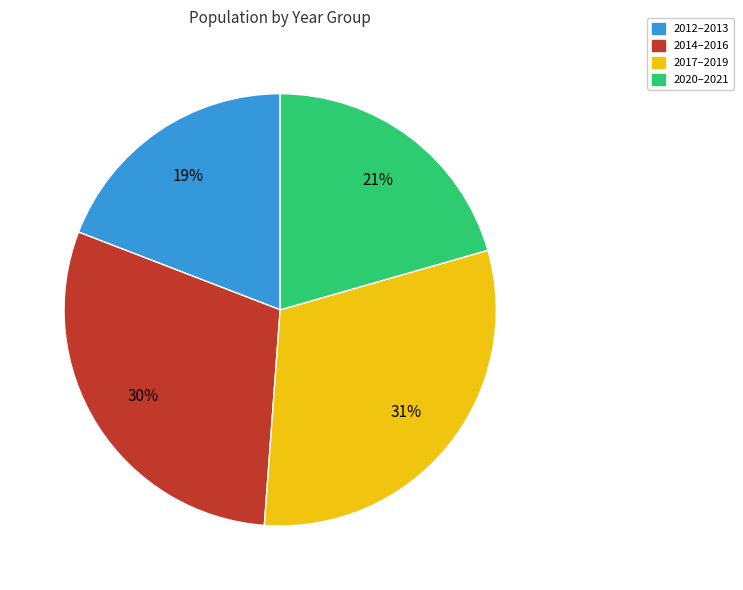

Rank the categories by value from highest to lowest.

2017–2019, 2014–2016, 2020–2021, 2012–2013